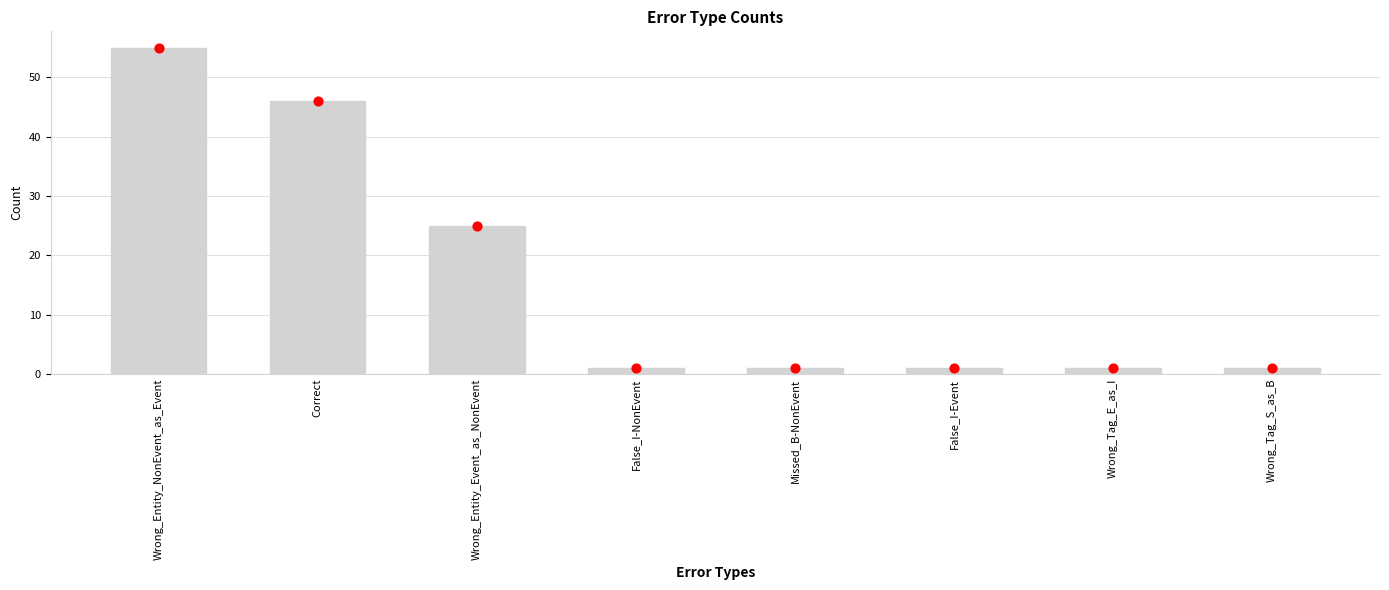

What is the change in value from Wrong_Entity_NonEvent_as_Event to Wrong_Tag_E_as_I?

-54